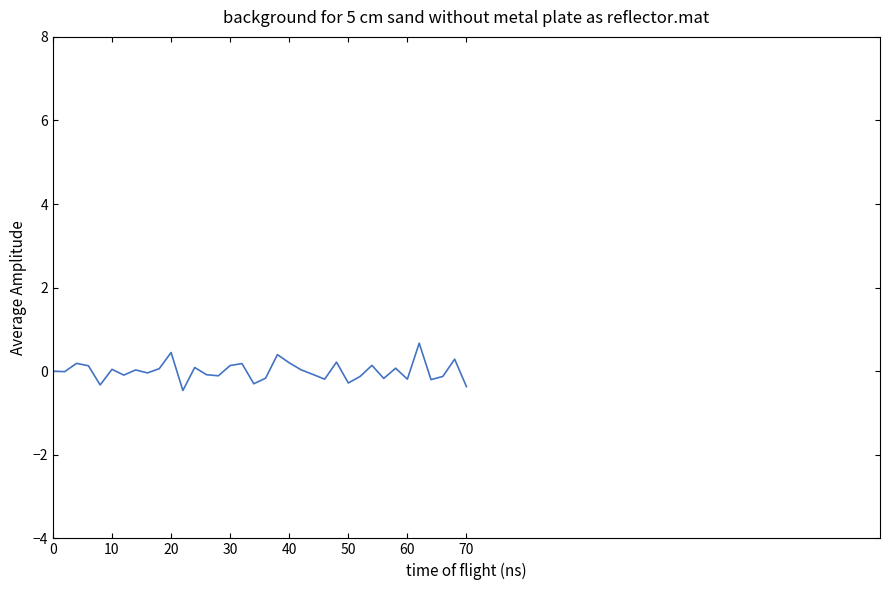

Is this an area chart (filled region under the line)?

No